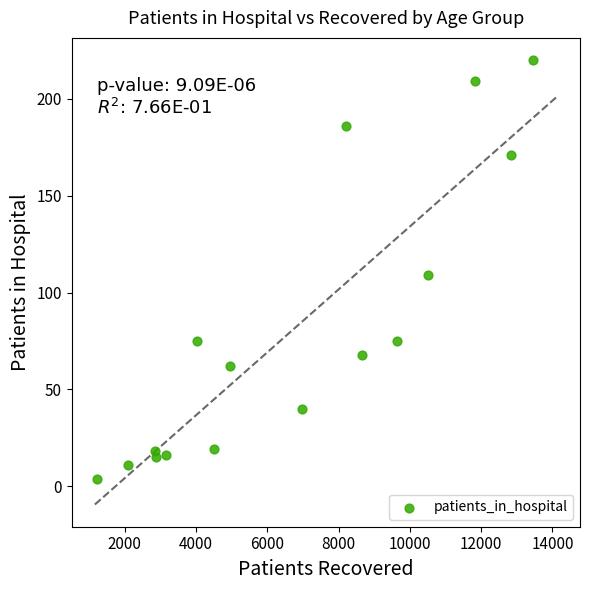

What Y value in the scatter plot is closest to 112?

109